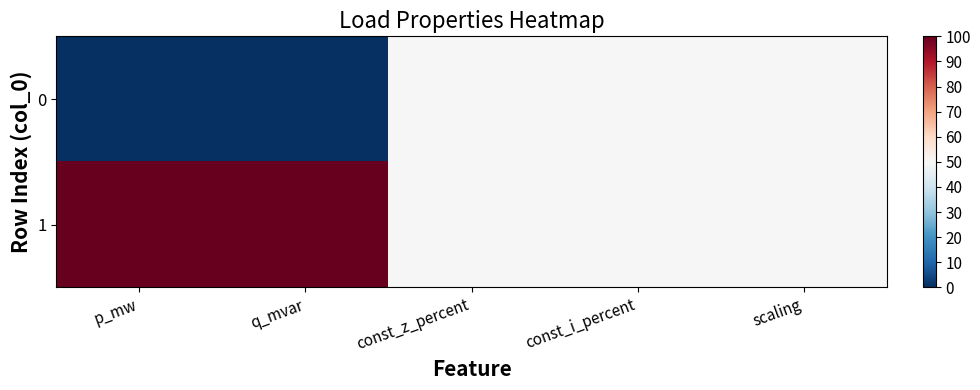

List the series in order of their peak value, lowest first.

0, 1